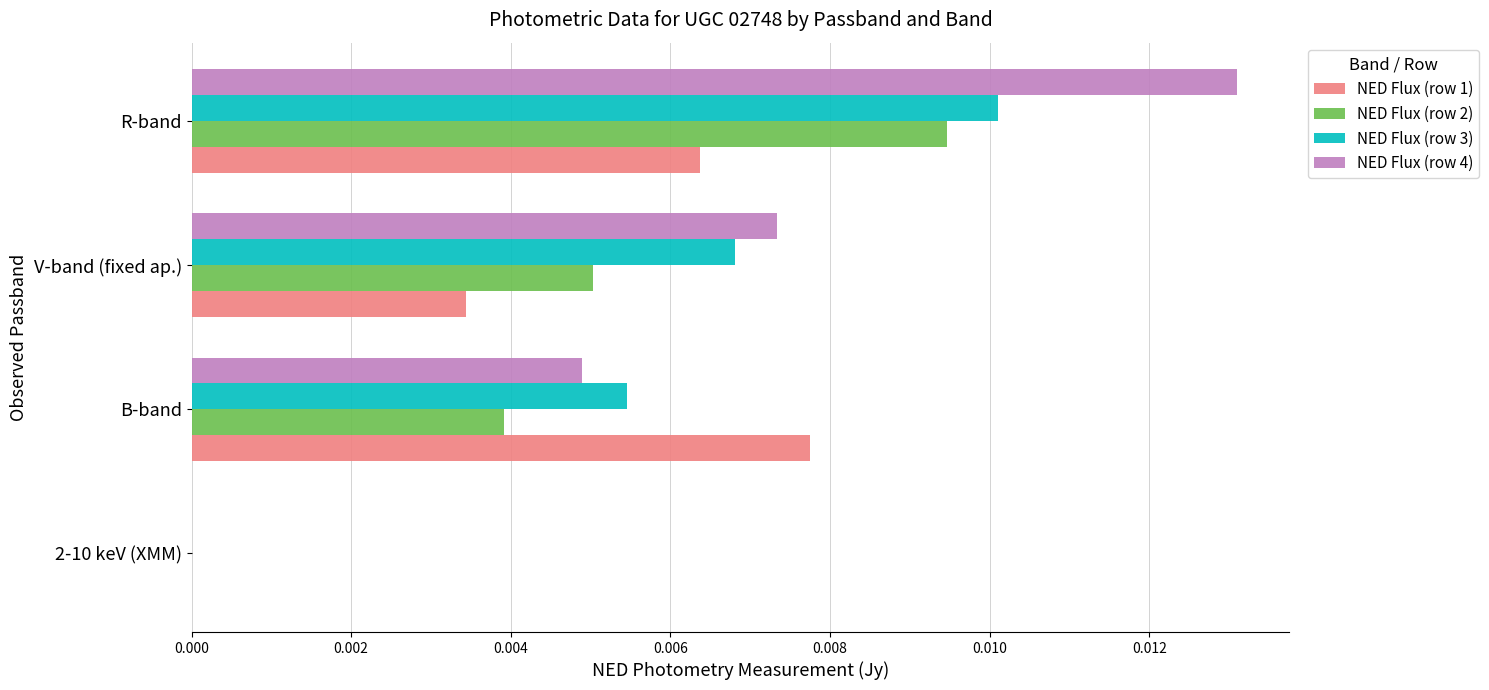

At which category is the sum across all series the highest?

R-band